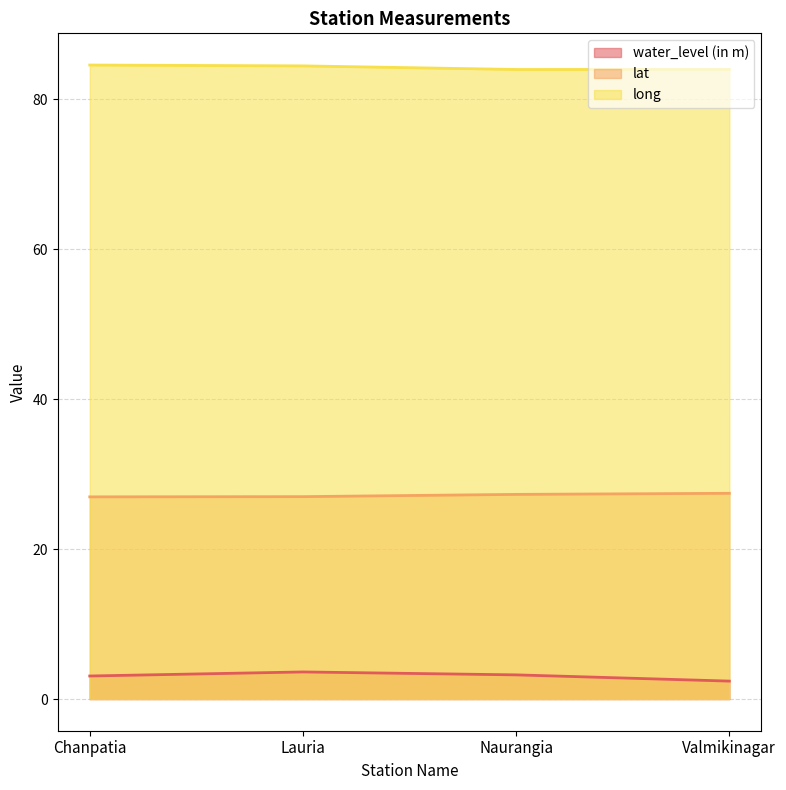

Reading left to right, what are all the values shown in this chart?

water_level (in m): Chanpatia=3.1	Lauria=3.6	Naurangia=3.2	Valmikinagar=2.4
lat: Chanpatia=27.0	Lauria=27.0	Naurangia=27.3	Valmikinagar=27.4
long: Chanpatia=84.5	Lauria=84.4	Naurangia=83.9	Valmikinagar=83.9